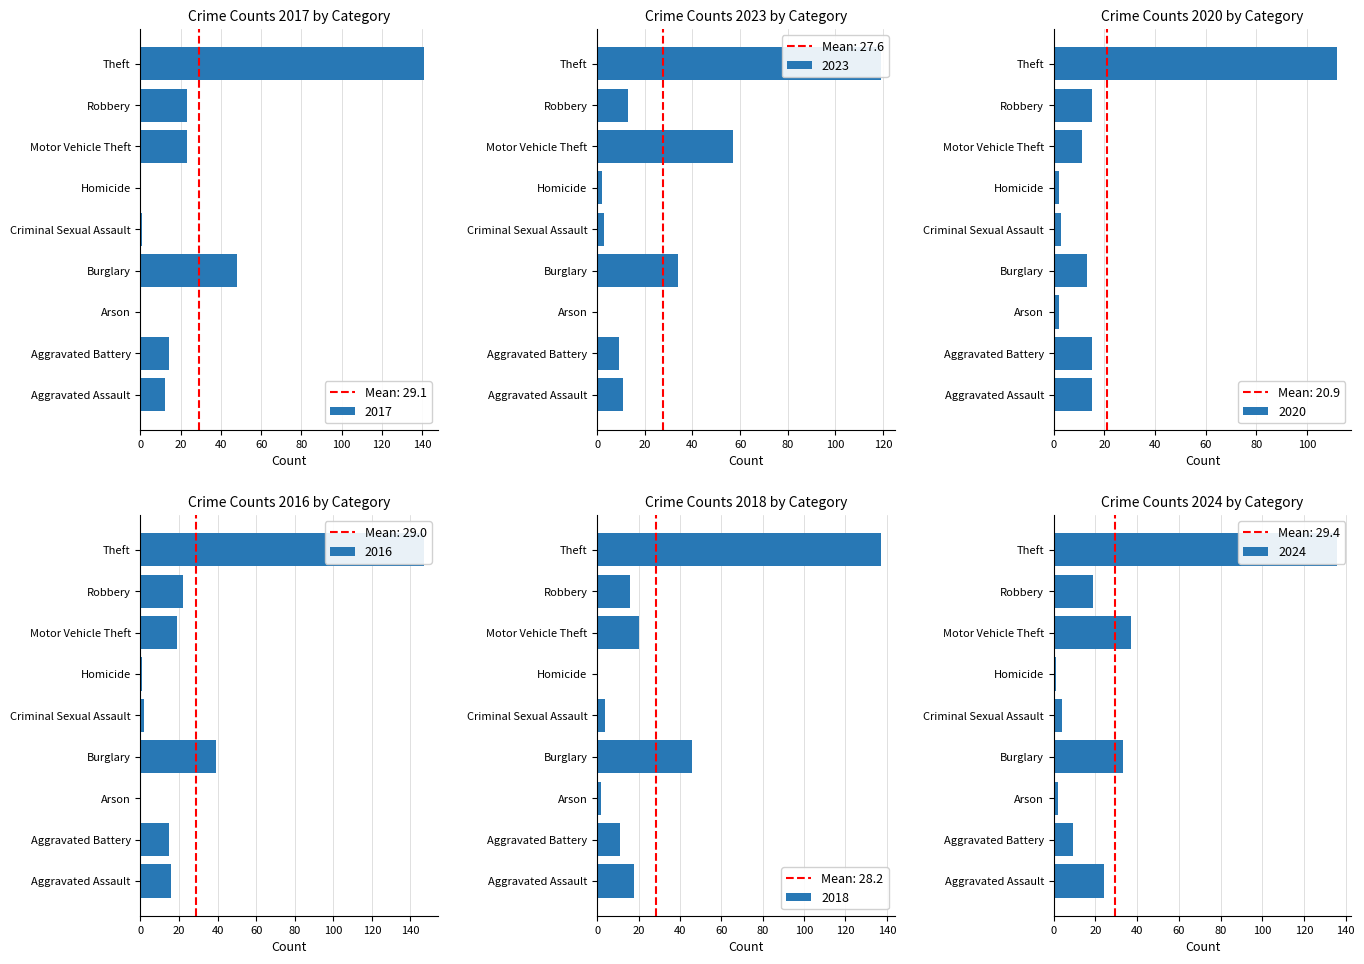

How many data points does each series have?

9